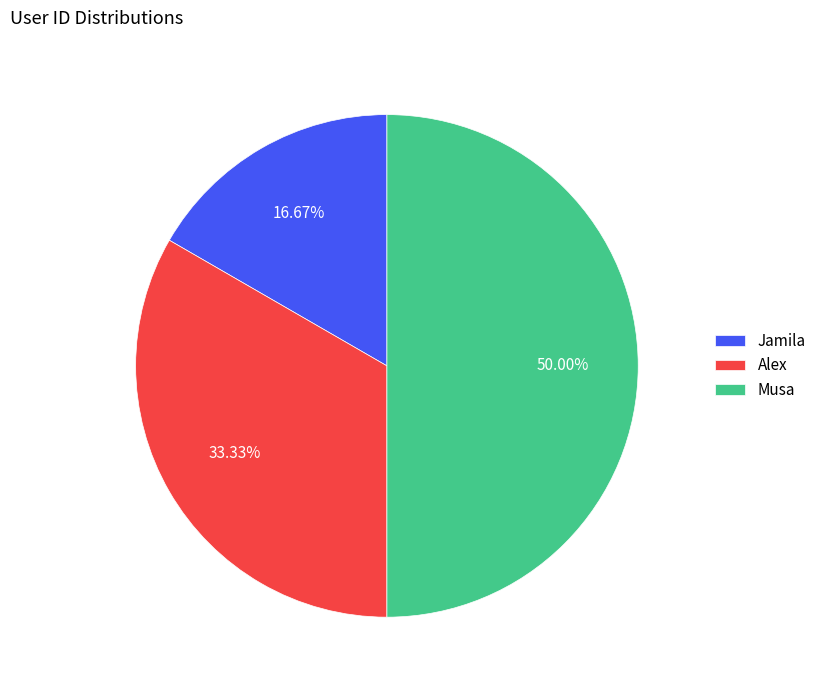

True or false: Jamila accounts for 17% of the total.

True